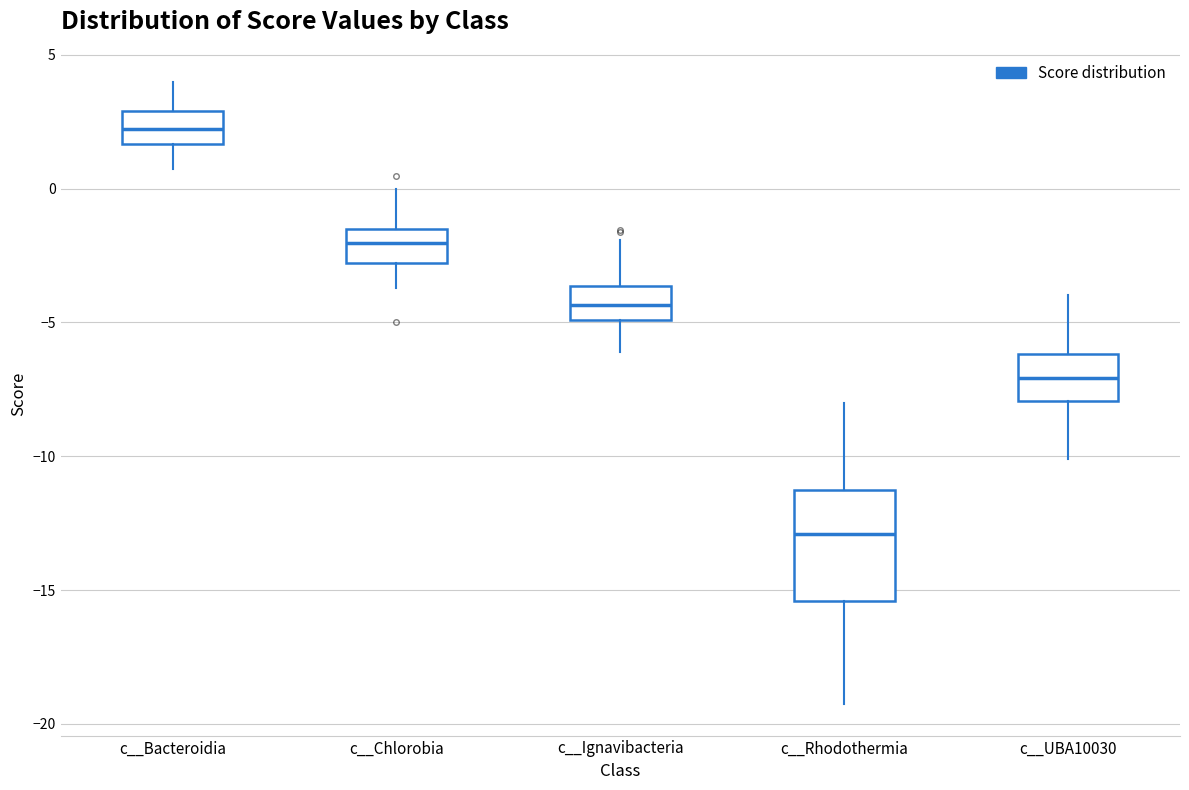

Reading left to right, transcribe this box plot: for each box, give where its median line is, the range the box spans, and where its two whiskers end, as read against the y-axis. The values are not printed on the chart, so give them approximately, as read against the axis.

c__Bacteroidia: median 2.0, box 1.5 to 3.0, whiskers 0.5 to 4.0
c__Chlorobia: median -2.0, box -3.0 to -1.5, whiskers -3.5 to 0.0
c__Ignavibacteria: median -4.5, box -5.0 to -3.5, whiskers -6.0 to -2.0
c__Rhodothermia: median -13.0, box -15.5 to -11.0, whiskers -19.5 to -8.0
c__UBA10030: median -7.0, box -8.0 to -6.0, whiskers -10.0 to -4.0